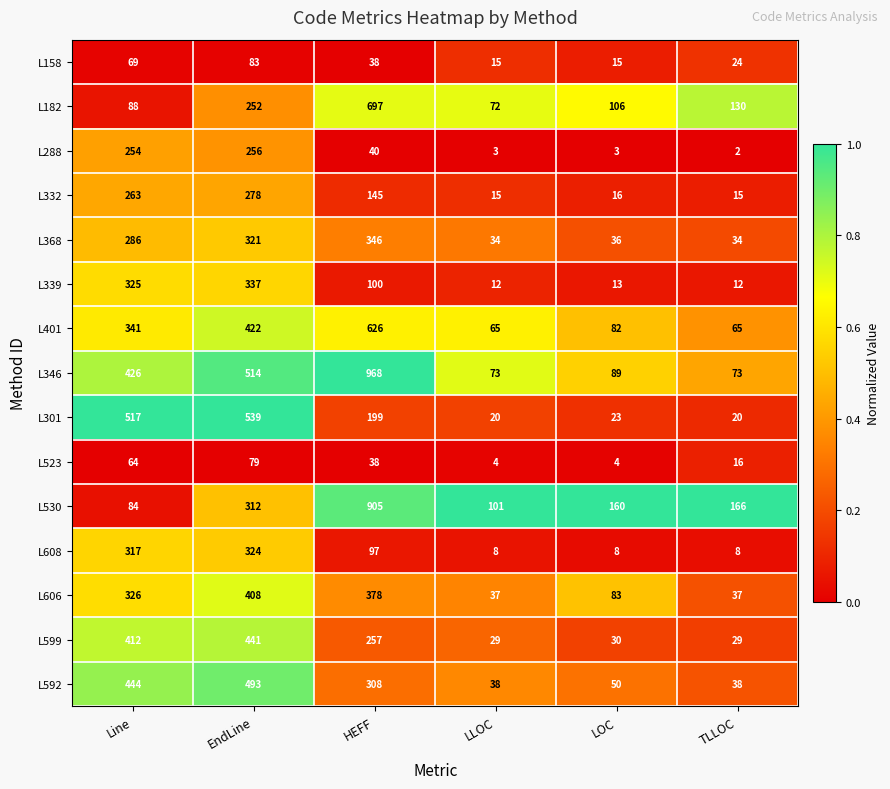

What is the minimum value for L606?

37